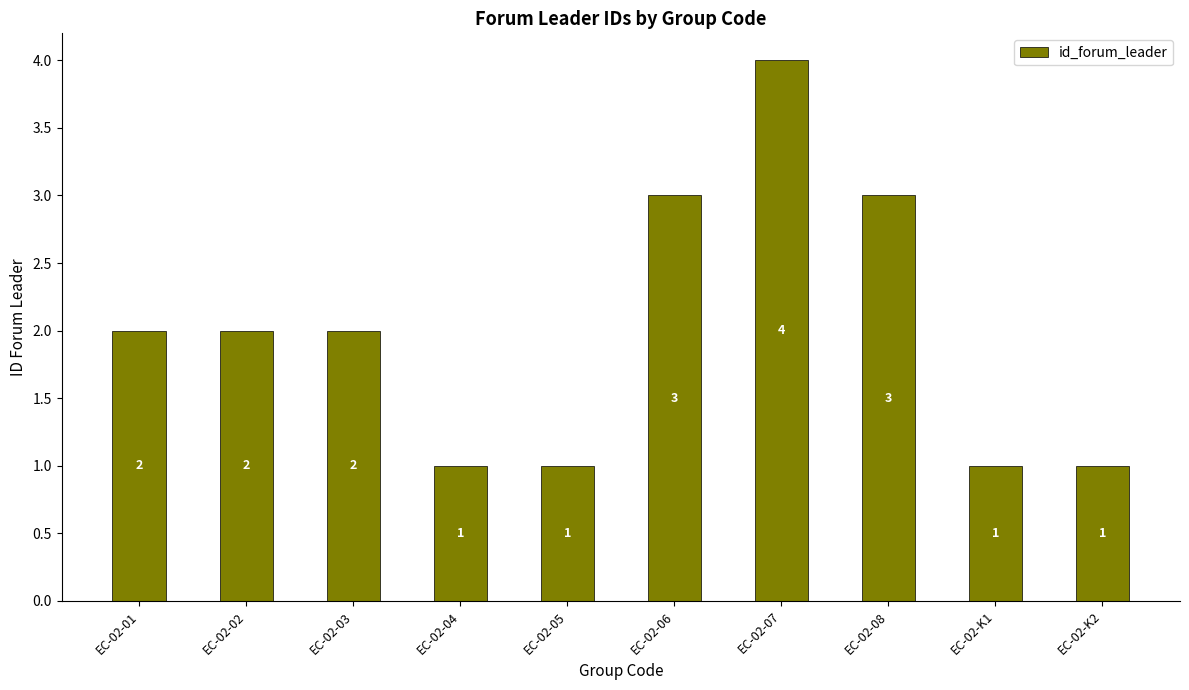

True or false: the data shows 5 at EC-02-08.

False